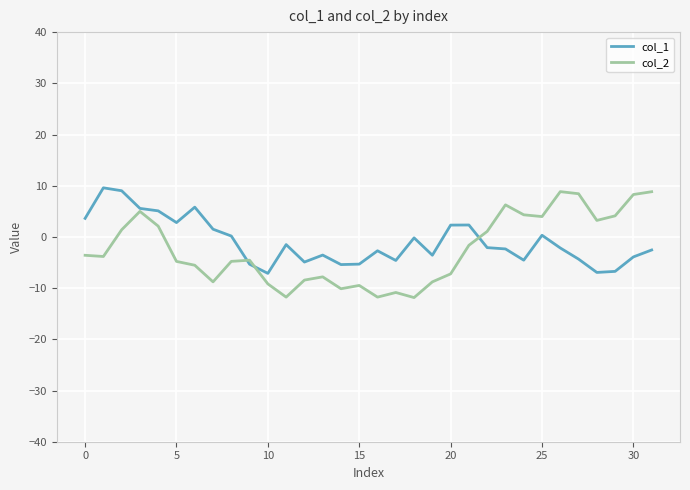

What is the minimum value shown in the chart?

-11.8